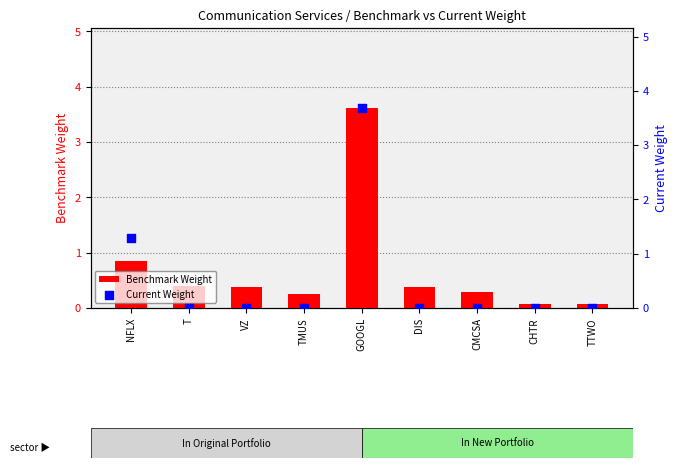

Which series contains the lowest Y value?

Current Weight